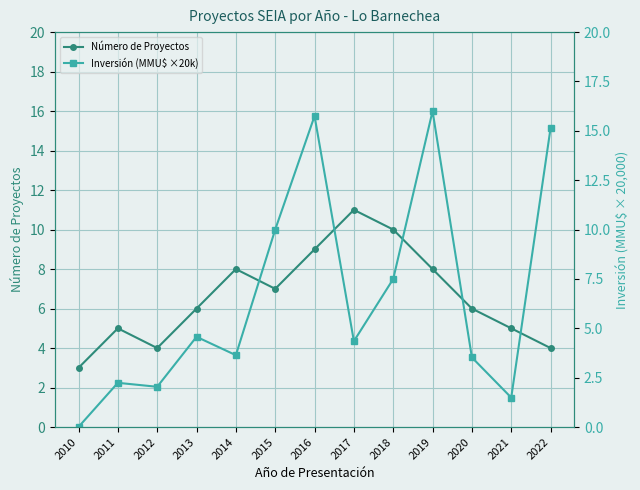

Which label corresponds to the smallest value in the chart?

2010